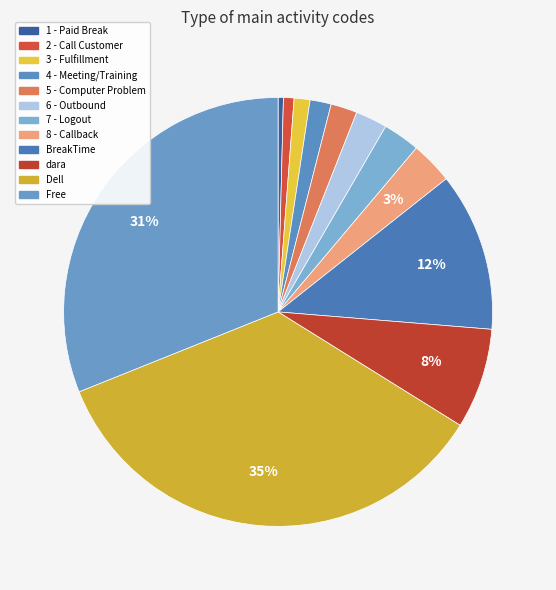

What is the largest slice in the pie chart?

Dell